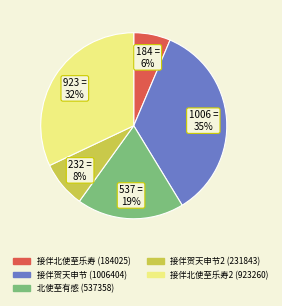

To the nearest percent, what portion does 北使至有感 (537358) represent?

19%